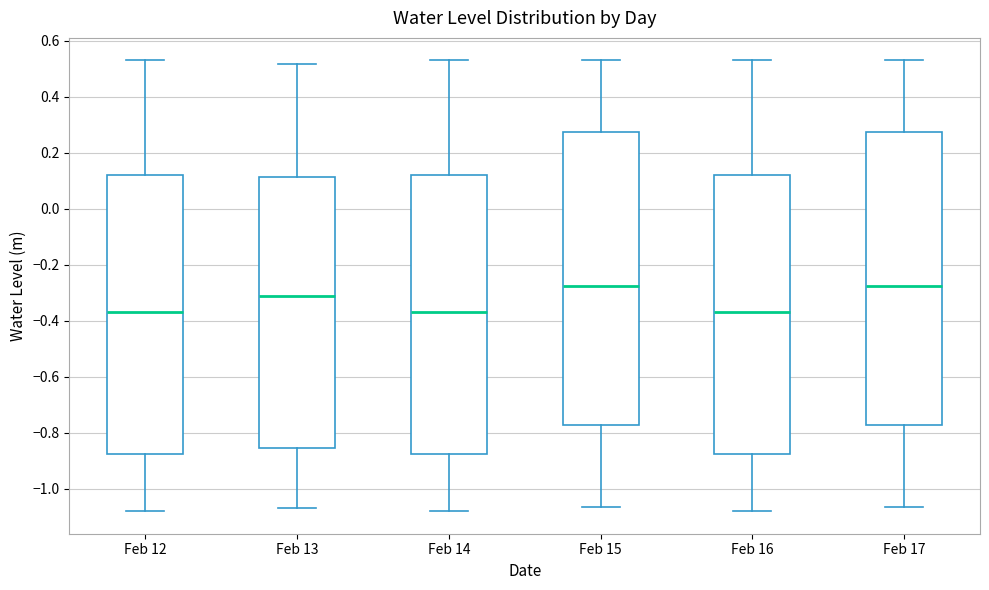

Where does the upper whisker of the box for Feb 13 end on the y-axis? The values are not printed on the chart, so give them approximately, as read against the axis.

0.52